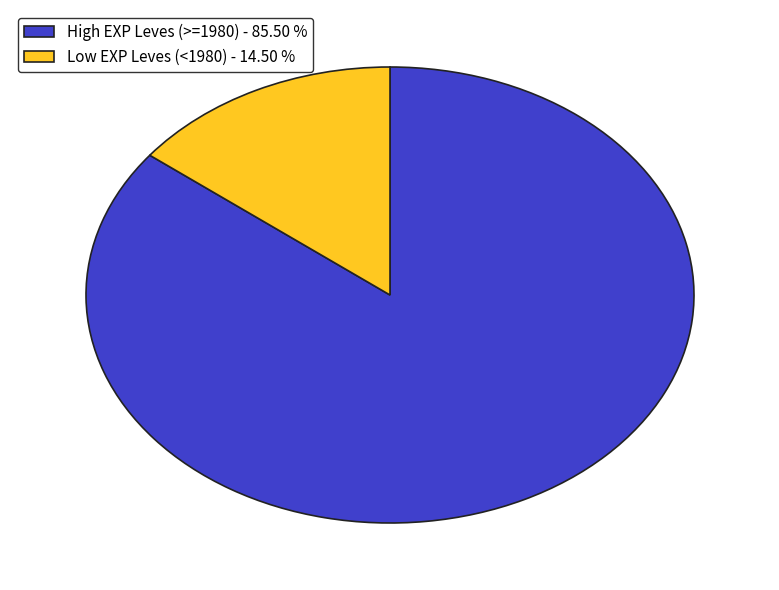

Combined, do Low EXP Leves (<1980) - 14.50 % and High EXP Leves (>=1980) - 85.50 % account for over 50%?

Yes